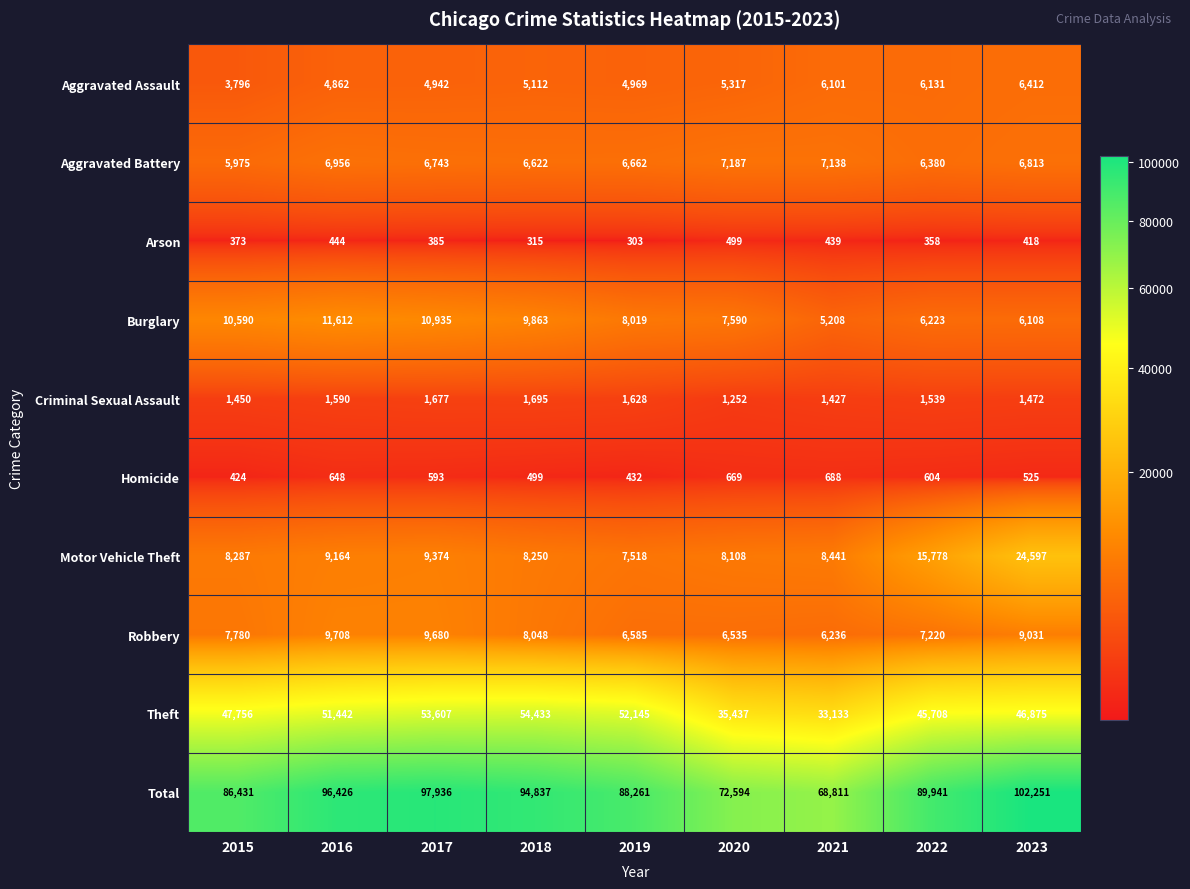

What is the spread (max minus min) of values at 2022?

89583